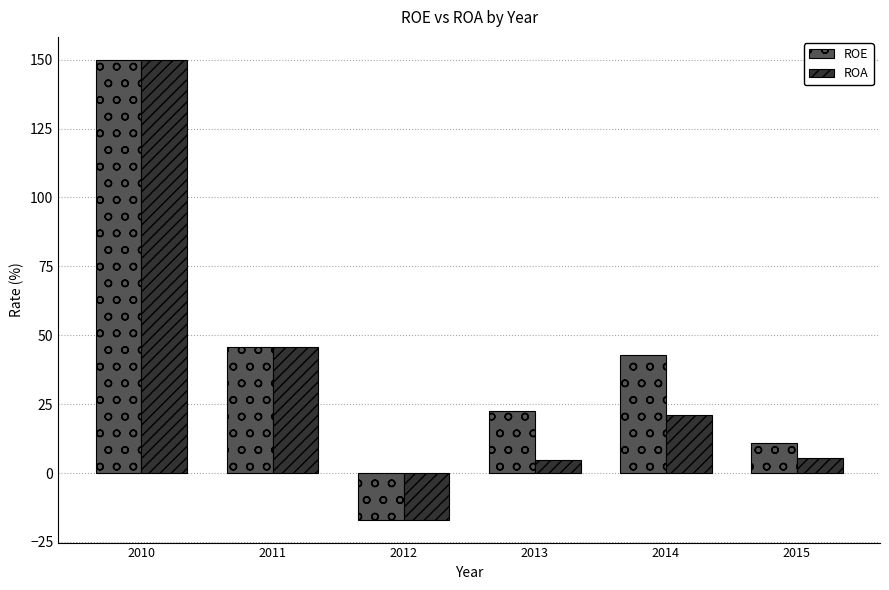

How many data points in ROE are less than 42?

3